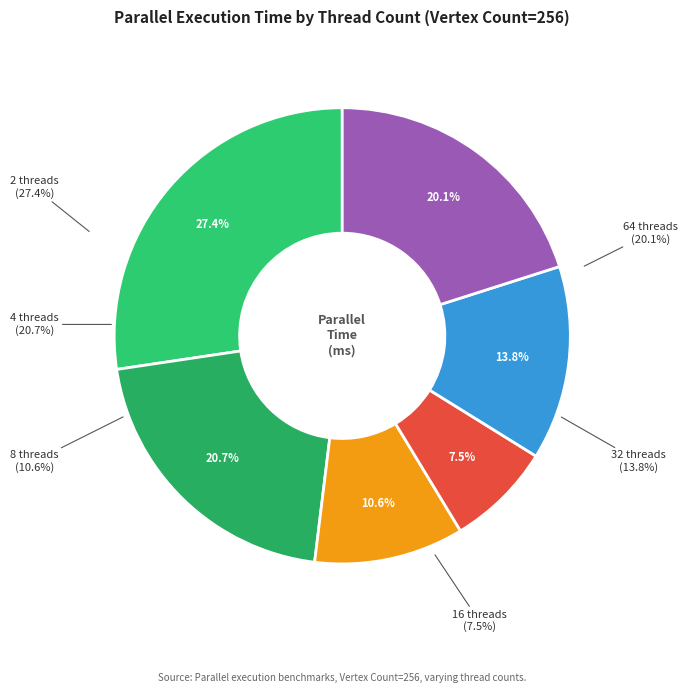

What is the ratio of the value at 64 threads to the value at 2 threads?

0.7